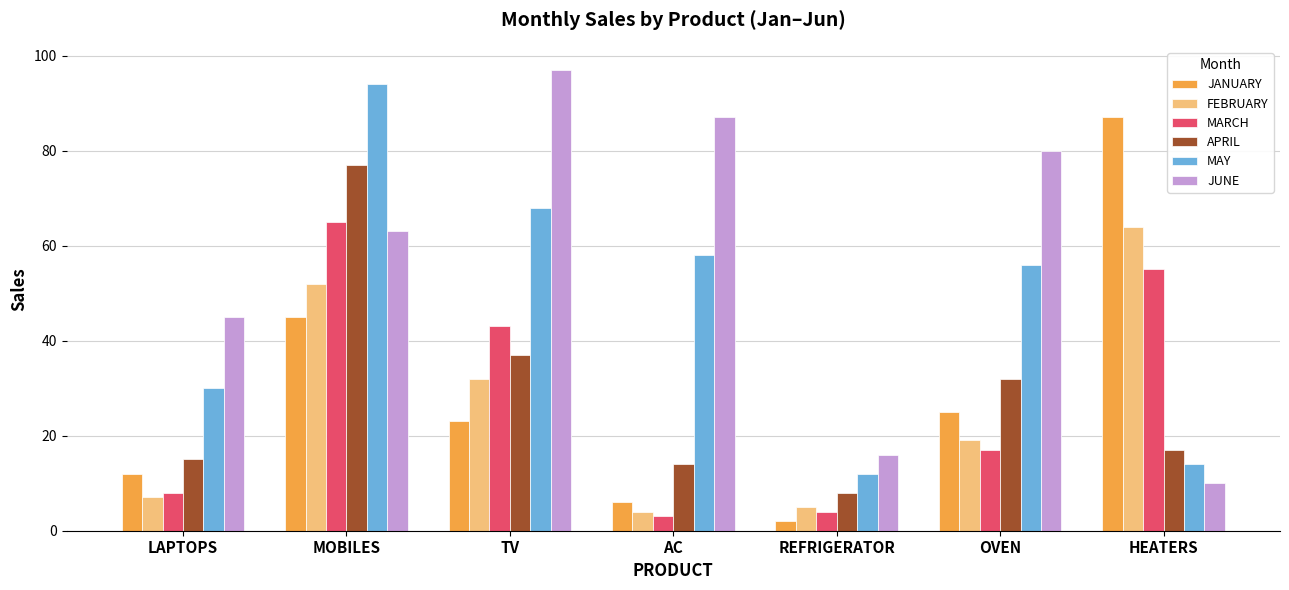

Which category has the lowest value in the MAY series?

REFRIGERATOR